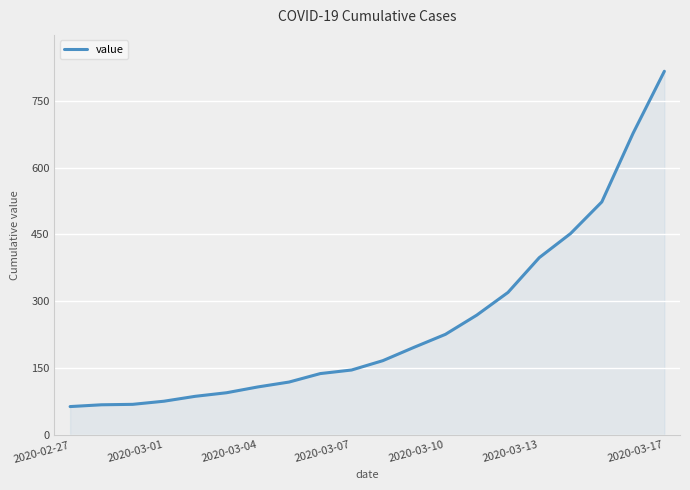

What is the greatest value displayed?

816